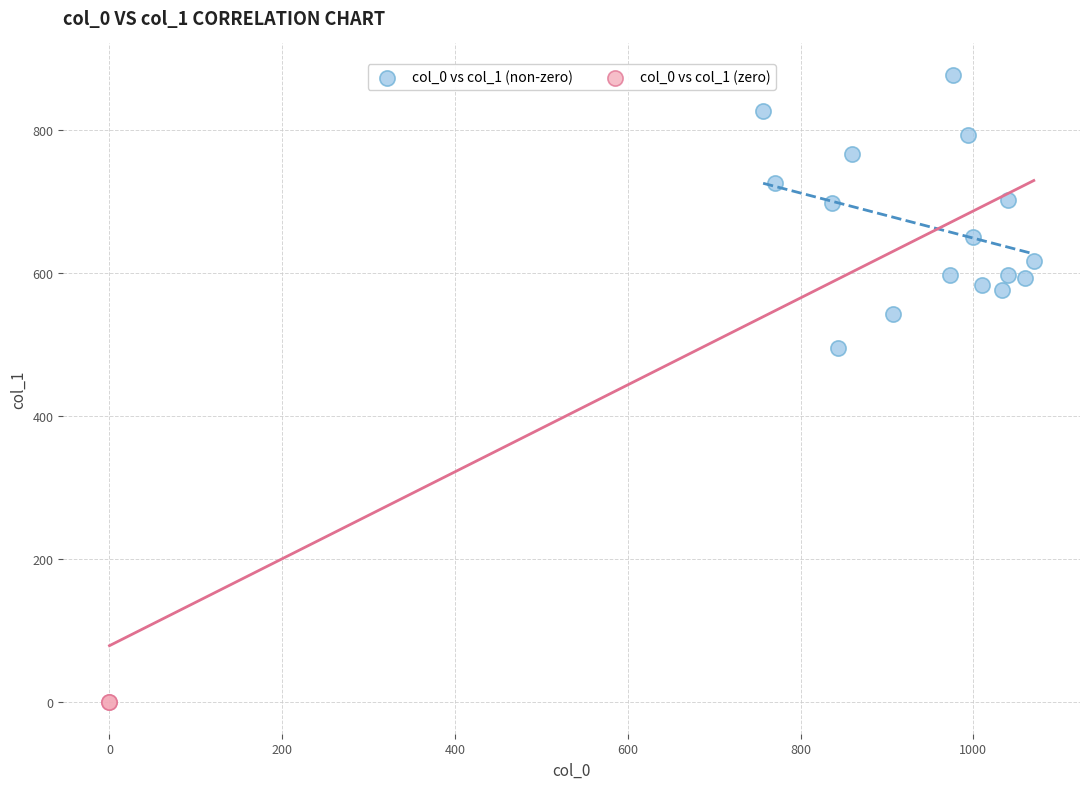

What are all the series names shown in the legend?

col_0 vs col_1 (non-zero), col_0 vs col_1 (zero)